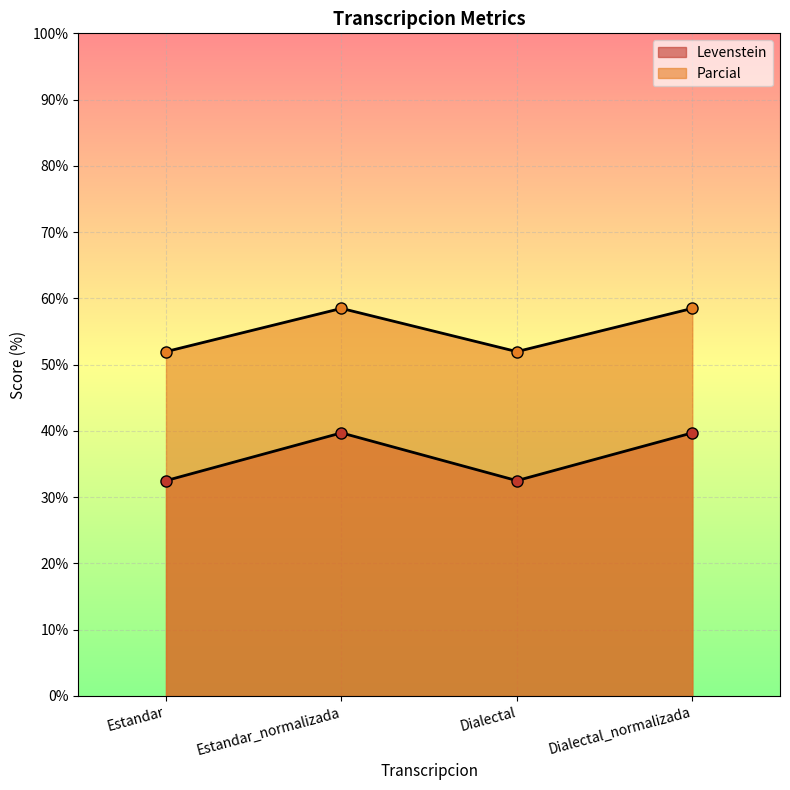

What is the maximum value for Parcial?

58.5